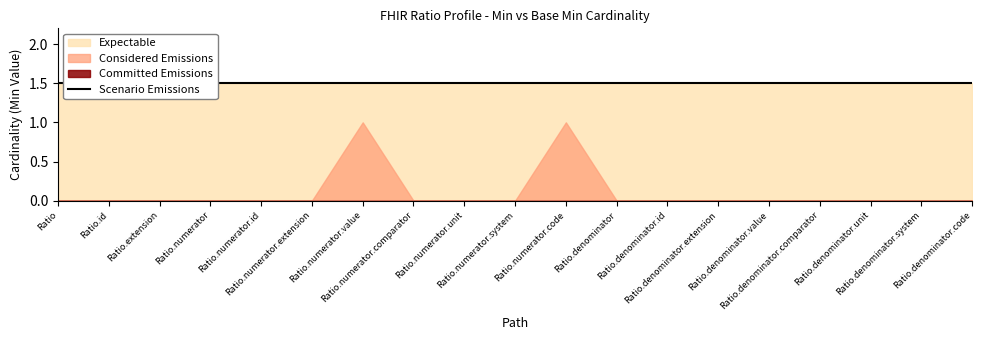

What position from the left is Ratio.numerator.value?

7